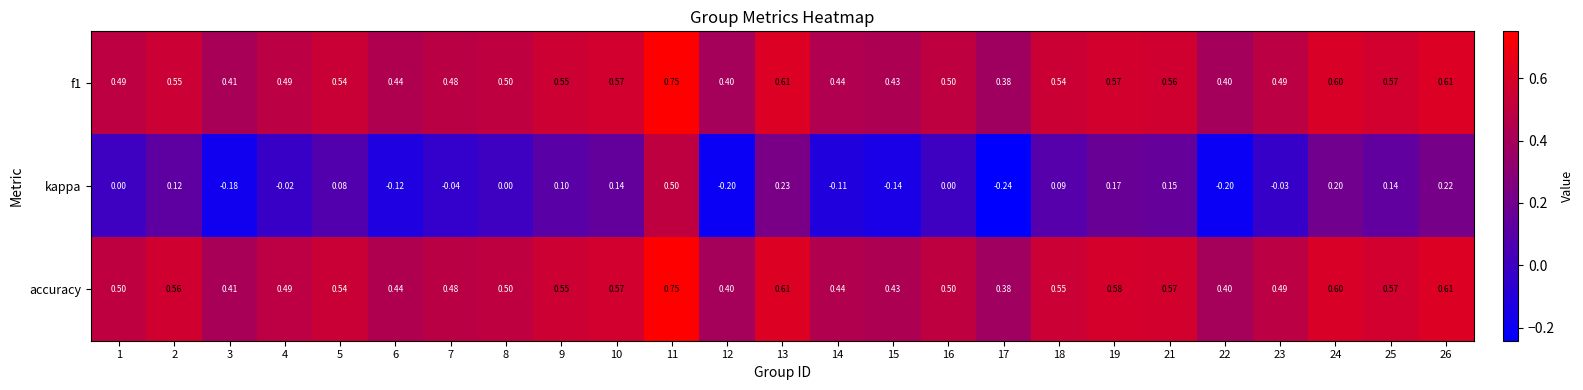

Which series has the widest spread of values?

kappa